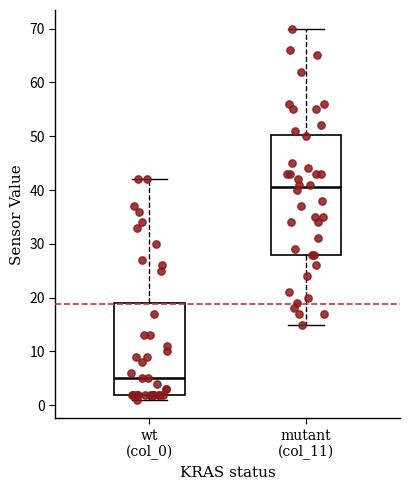

Comparing the boxes themselves (not the whiskers), which one is the tallest?

mutant (col_11)